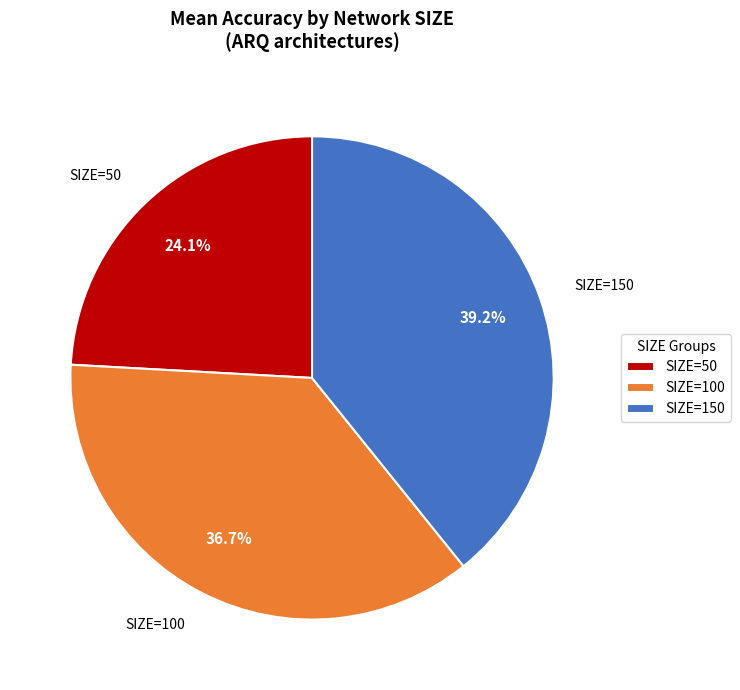

What is the ratio of the value at SIZE=50 to the value at SIZE=100?

0.7